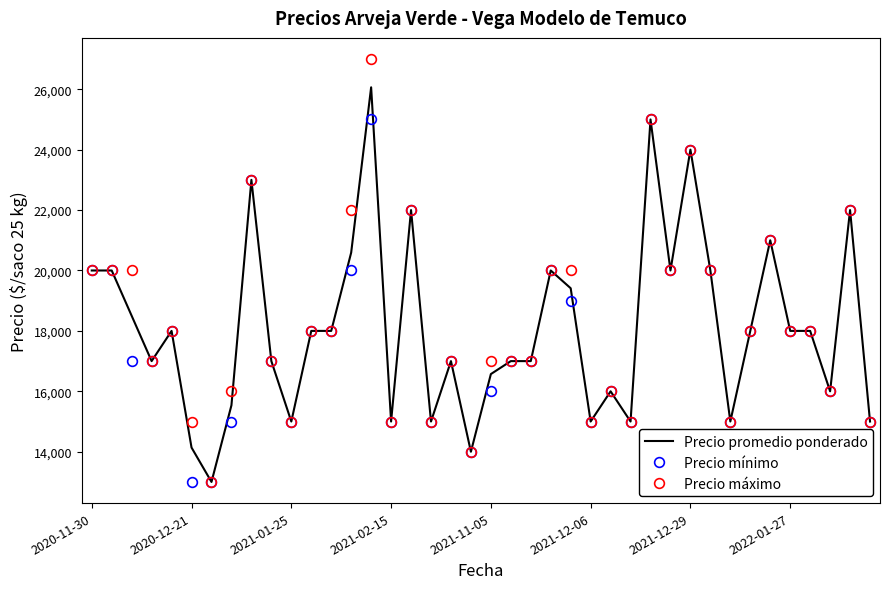

Which series has the largest range (max minus min)?

Precio máximo